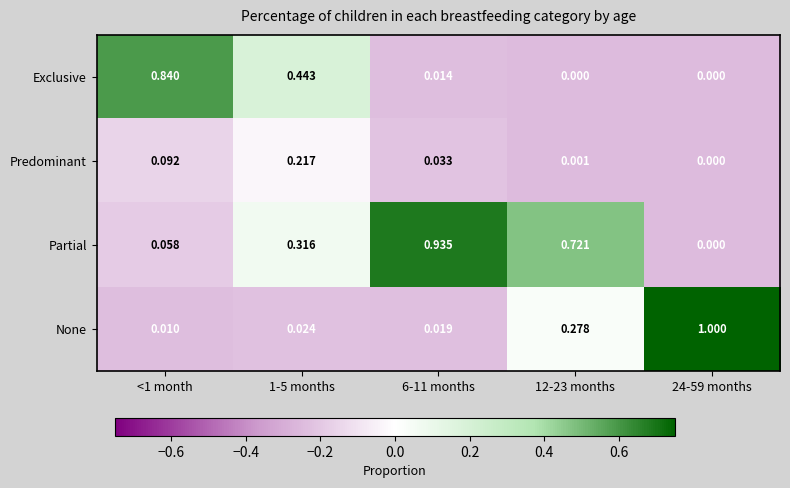

Which series changed the most between <1 month and 12-23 months?

Exclusive